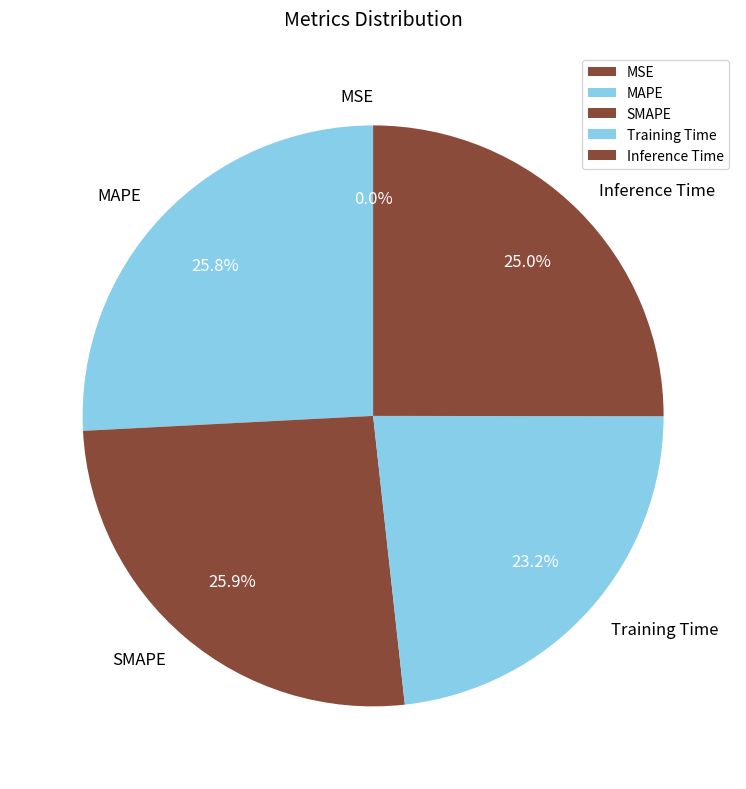

How much of the chart is everything except MAPE?

74.2%